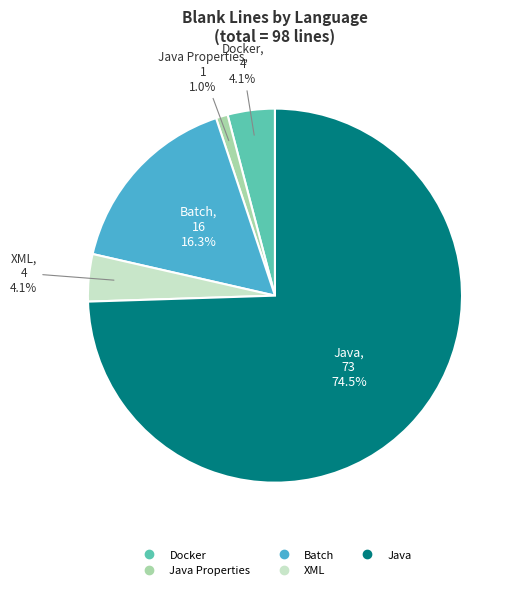

Is there a majority slice in this chart?

Yes